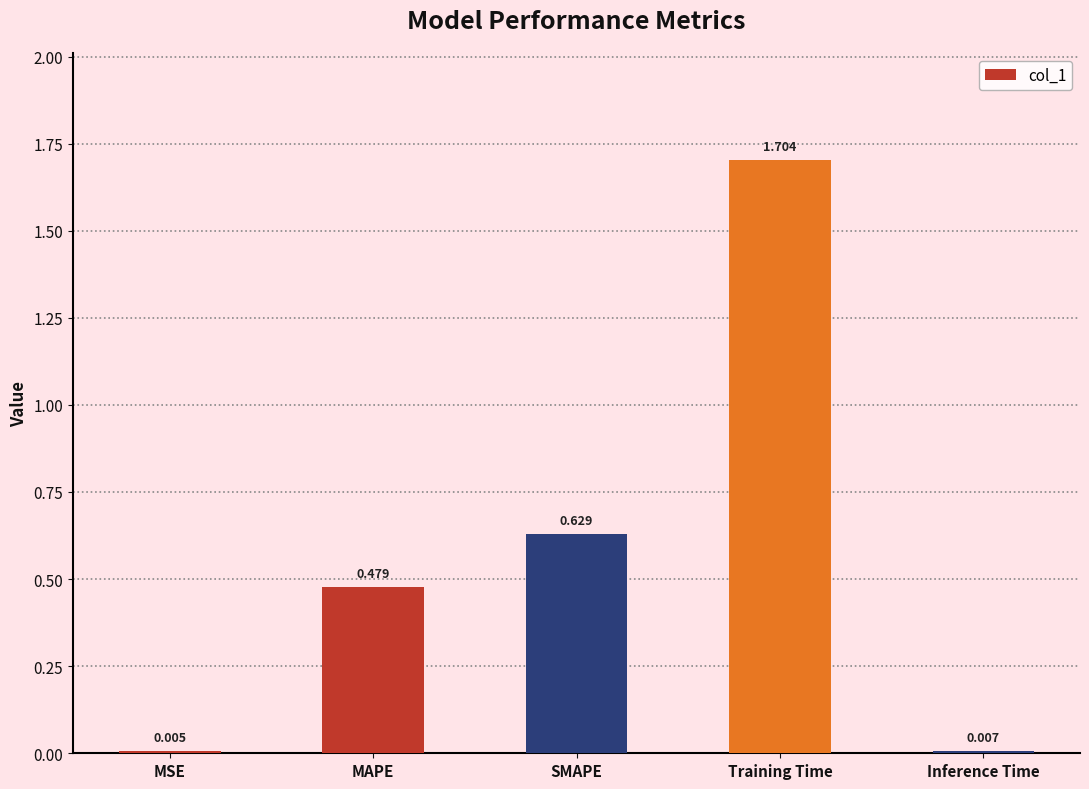

Between Training Time and Inference Time, which is larger?

Training Time